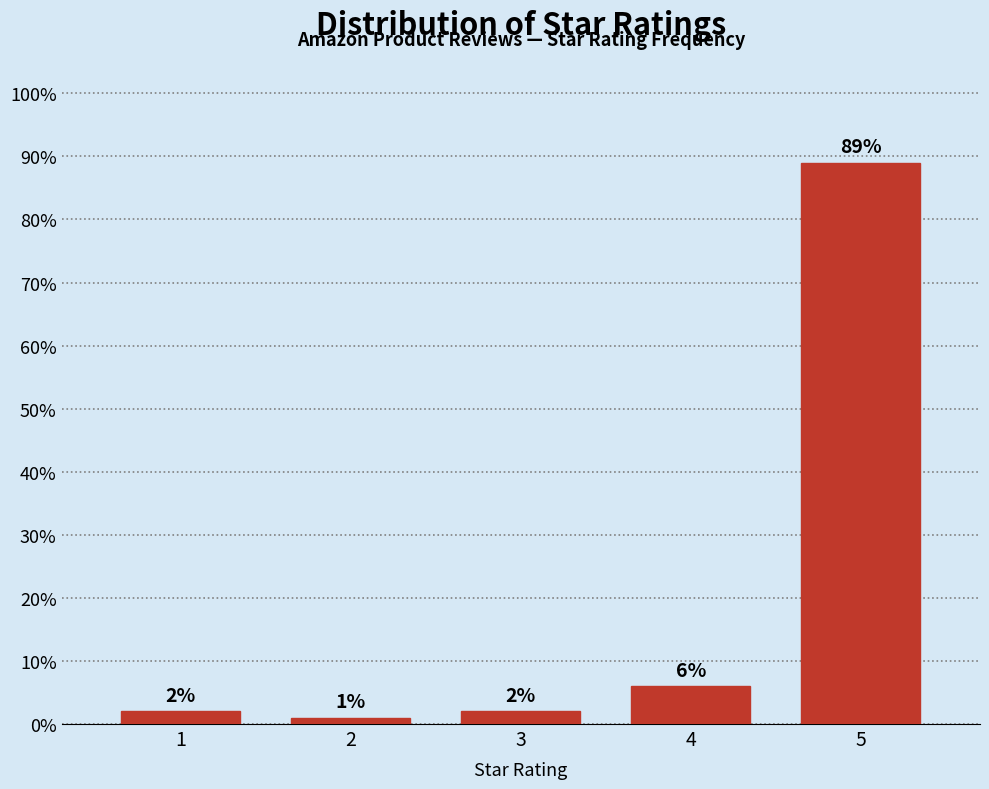

Reading right to left, list all the values displayed in this chart.

5=89	4=6	3=2	2=1	1=2